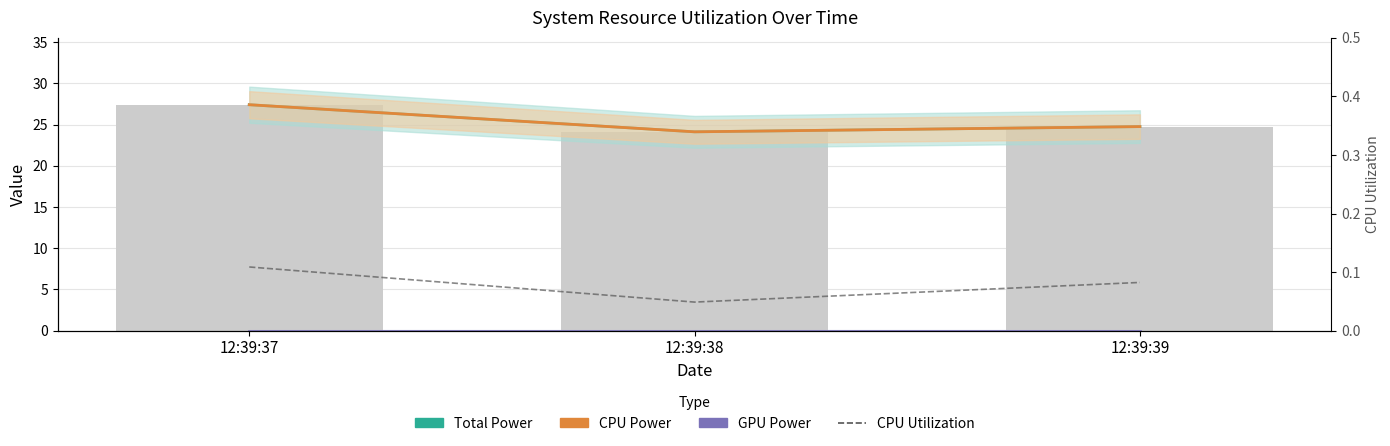

The value of Total Power at 12:39:37 is 27.4. True or false?

True